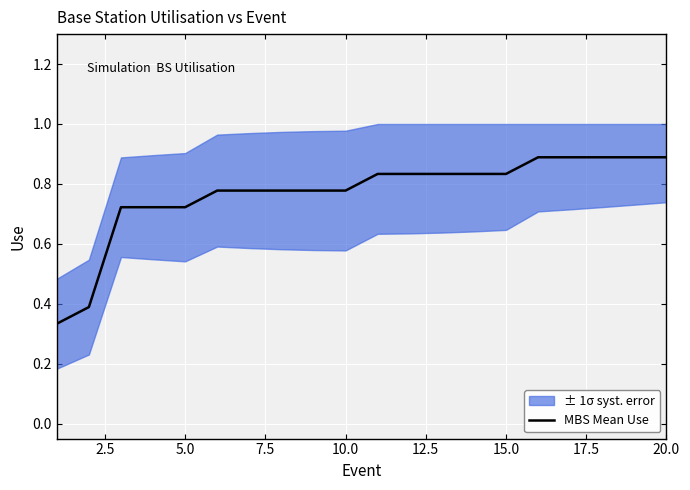

What is the difference between the second highest and second lowest values?

0.5